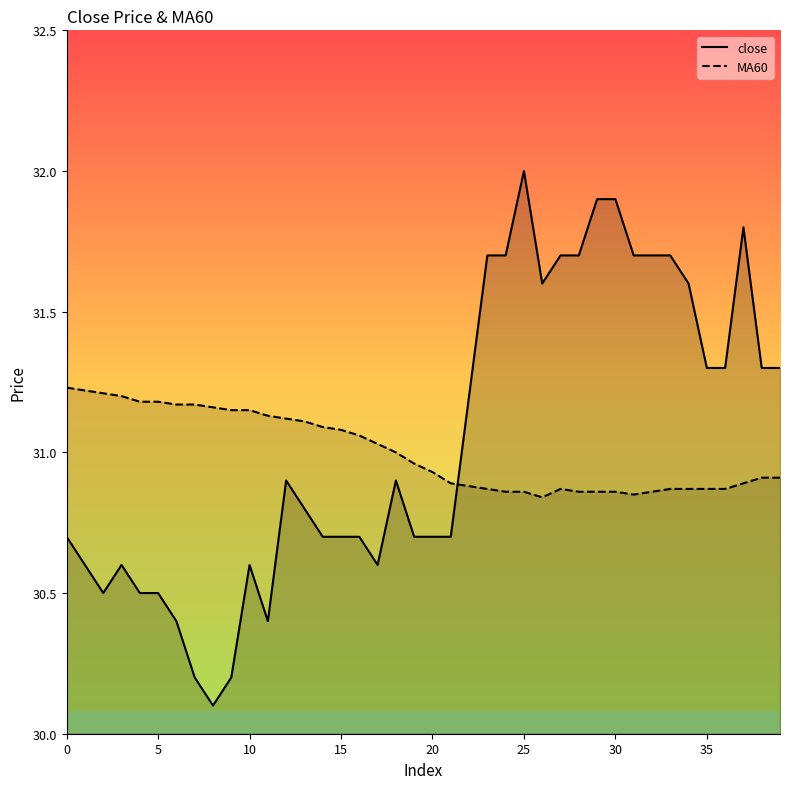

At how many categories does at least one series exceed 30?

40